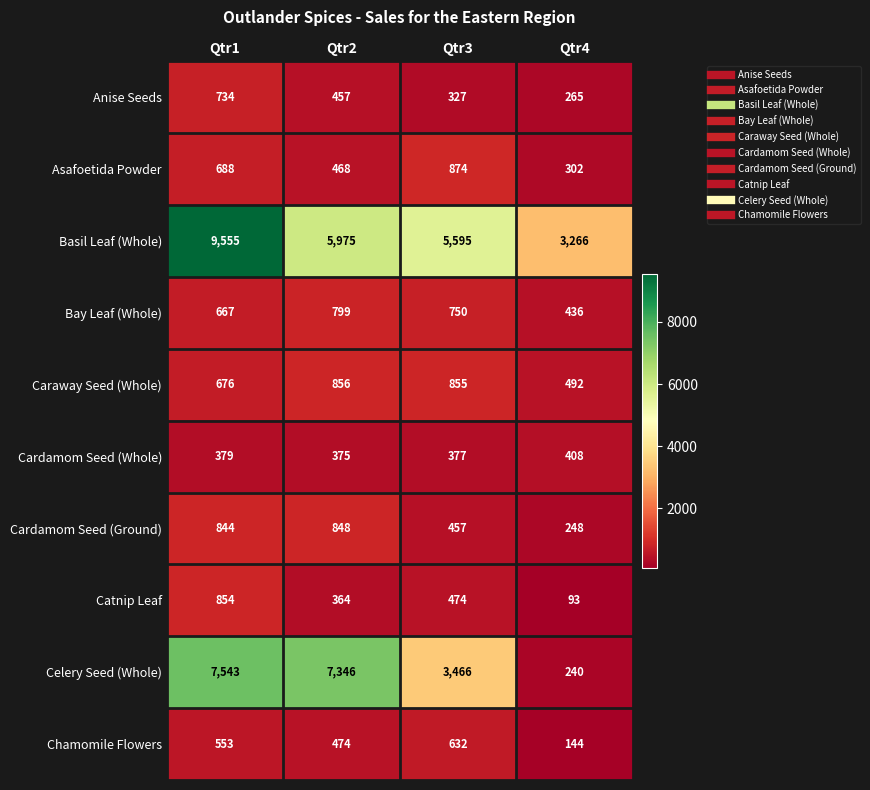

Is it true that Basil Leaf (Whole) equals 5595 at Qtr3?

True